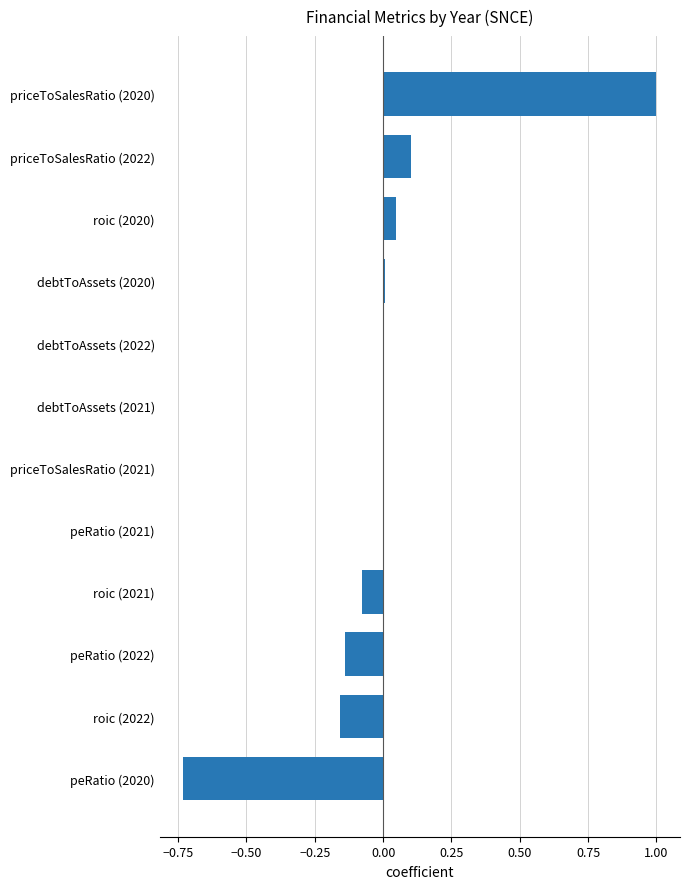

Between priceToSalesRatio (2020) and roic (2021), which is larger?

priceToSalesRatio (2020)